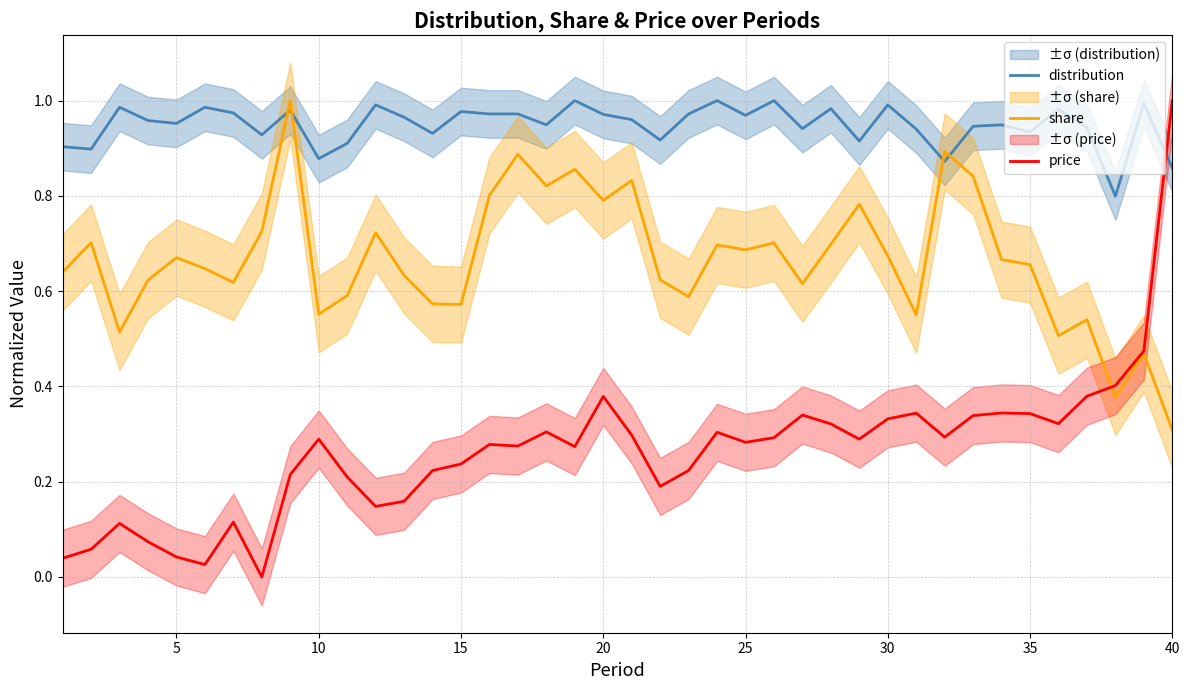

What is the average value of the distribution series?

0.9